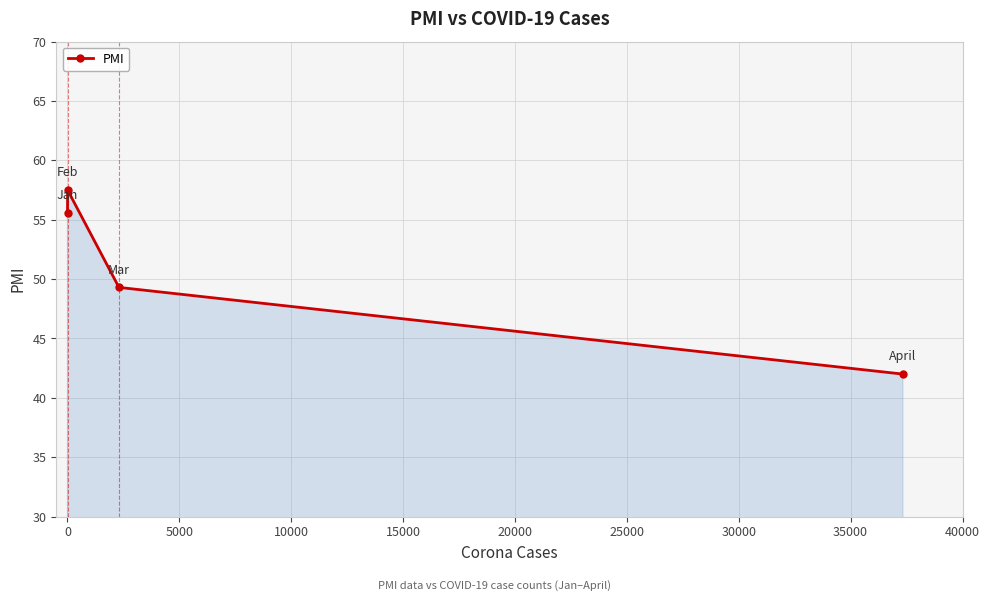

What is the value of the 4th point from the left?

42.0